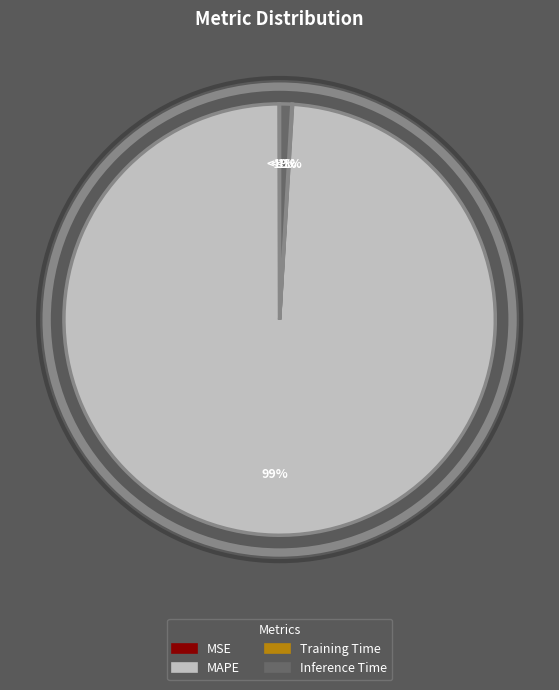

Is the sum of Inference Time and MSE greater than half?

No